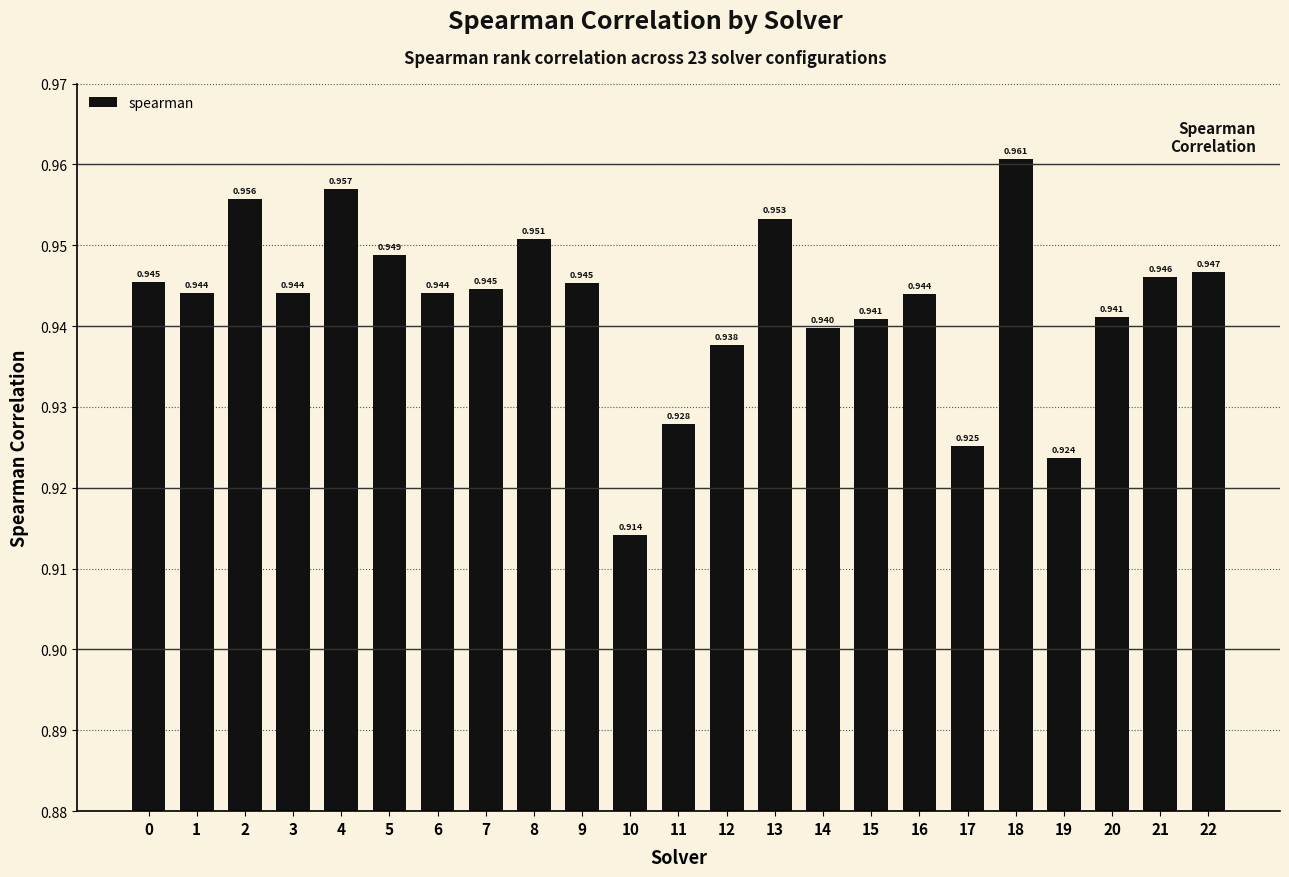

Does the chart contain any negative values?

No